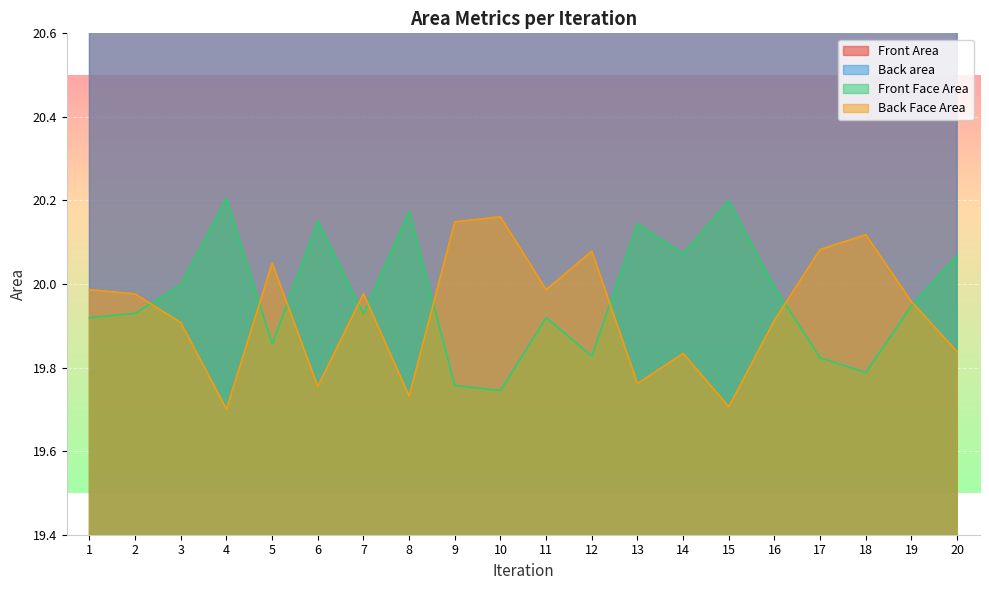

Reading left to right, transcribe all the data shown in this chart.

Front Area: 1=26.8	2=26.7	3=27.3	4=27.3	5=27.3	6=27.7	7=27.1	8=27.2	9=26.8	10=26.9	11=26.9	12=26.6	13=27.4	14=26.8	15=27.2	16=27.2	17=27.0	18=26.9	19=26.6	20=27.2
Back area: 1=27.0	2=26.8	3=27.3	4=26.8	5=27.3	6=27.2	7=26.6	8=26.5	9=27.2	10=27.4	11=27.1	12=26.9	13=26.9	14=26.9	15=26.8	16=27.3	17=26.8	18=27.1	19=26.7	20=26.8
Front Face Area: 1=19.9	2=19.9	3=20.0	4=20.2	5=19.9	6=20.2	7=19.9	8=20.2	9=19.8	10=19.7	11=19.9	12=19.8	13=20.1	14=20.1	15=20.2	16=20.0	17=19.8	18=19.8	19=19.9	20=20.1
Back Face Area: 1=20.0	2=20.0	3=19.9	4=19.7	5=20.0	6=19.8	7=20.0	8=19.7	9=20.1	10=20.2	11=20.0	12=20.1	13=19.8	14=19.8	15=19.7	16=19.9	17=20.1	18=20.1	19=20.0	20=19.8